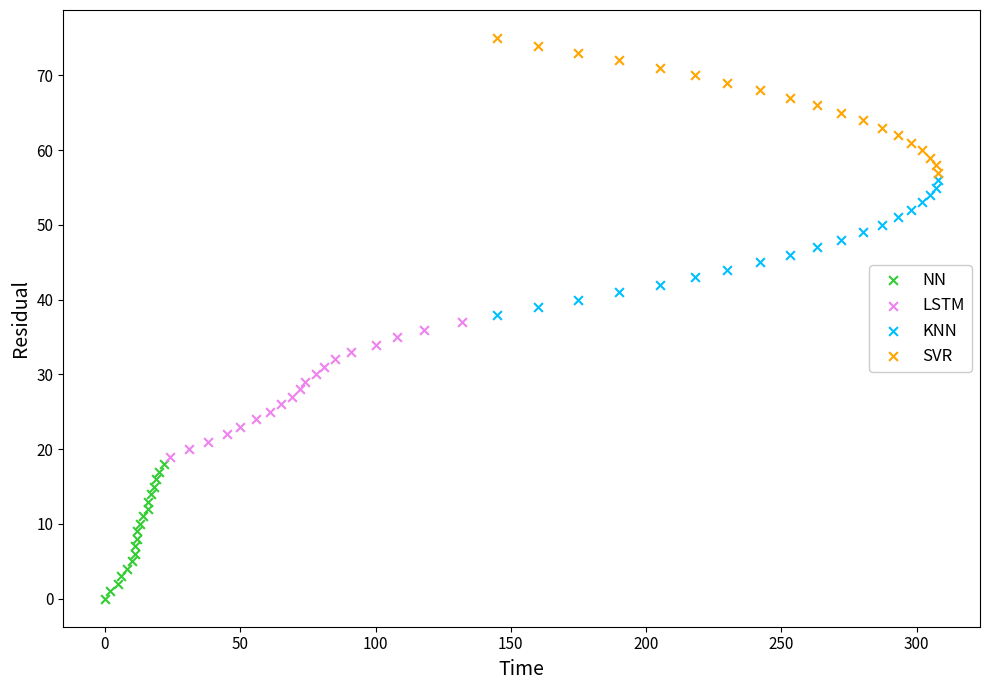

What are all the series names shown in the legend?

NN, LSTM, KNN, SVR